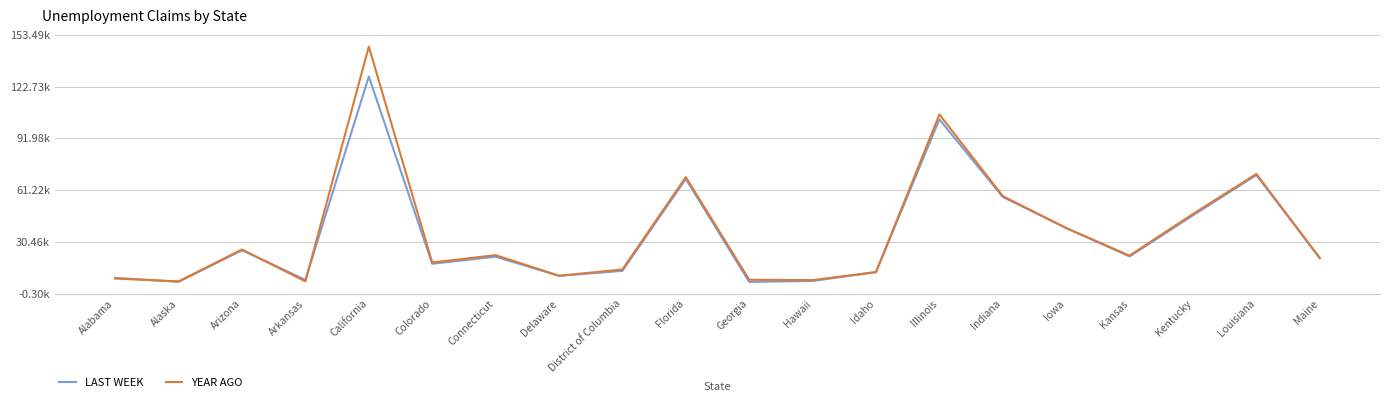

Which series has the widest spread of values?

YEAR AGO